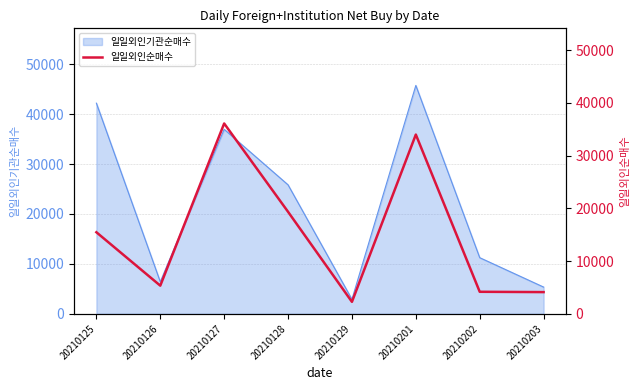

The value of 일일외인기관순매수 at 20210126 is 2528. True or false?

False